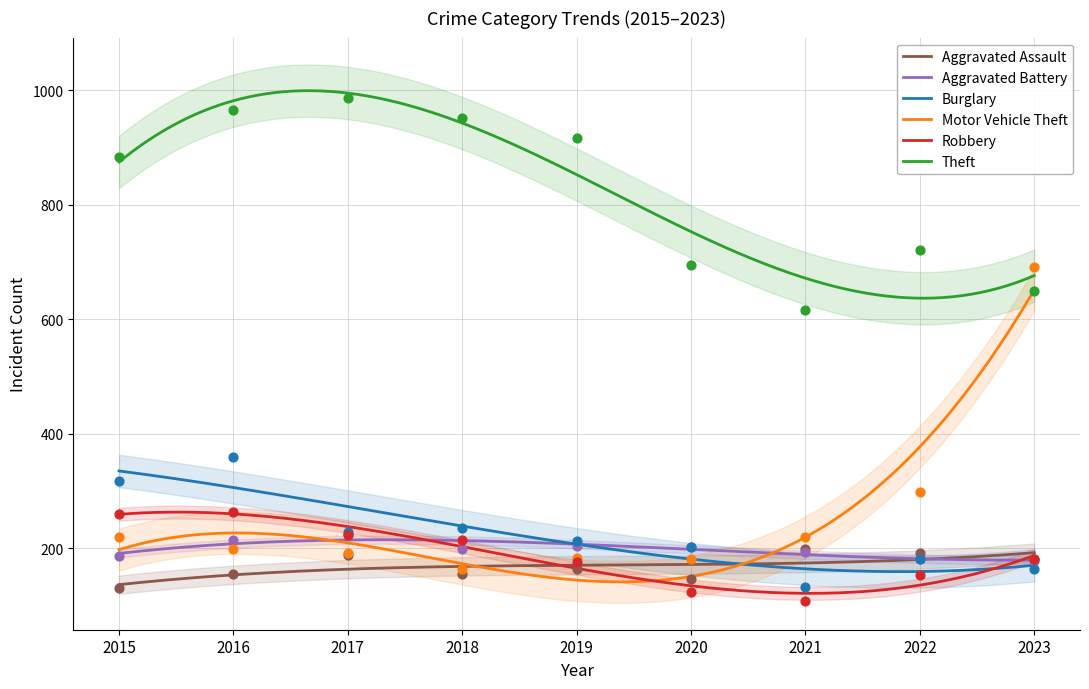

Which series reaches the minimum Y coordinate?

Robbery